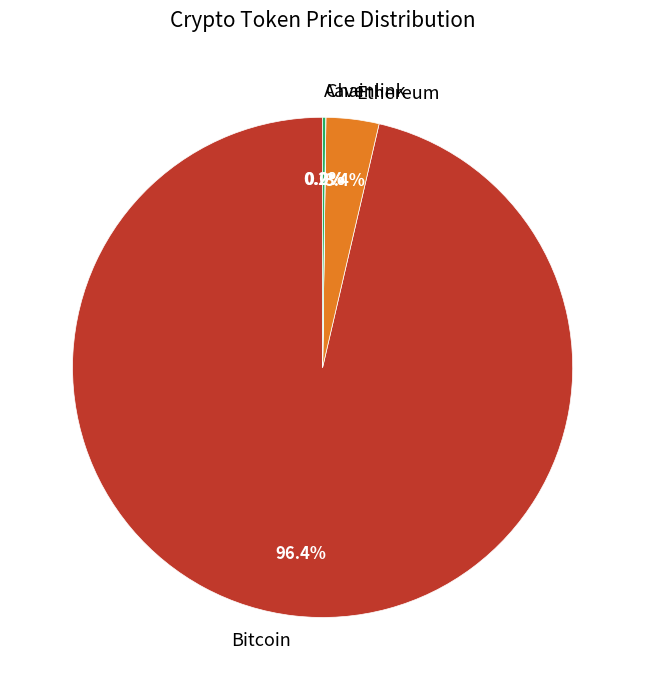

Is there any slice that represents more than half of the pie?

Yes